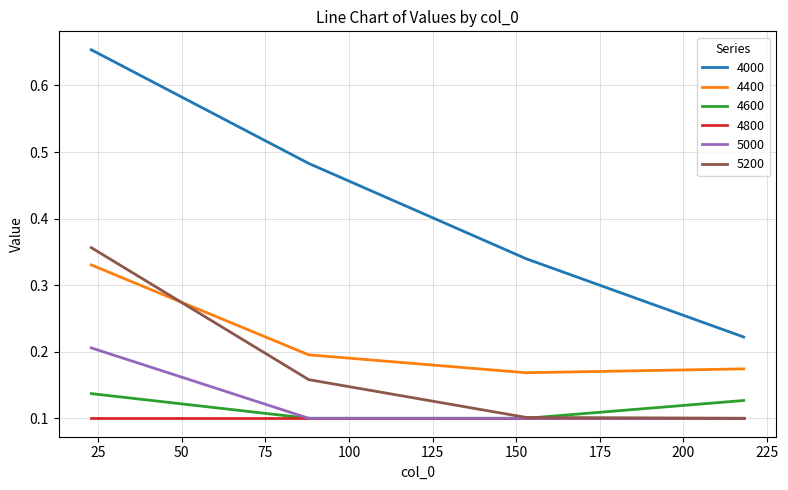

Which series has the largest total across all categories?

4000